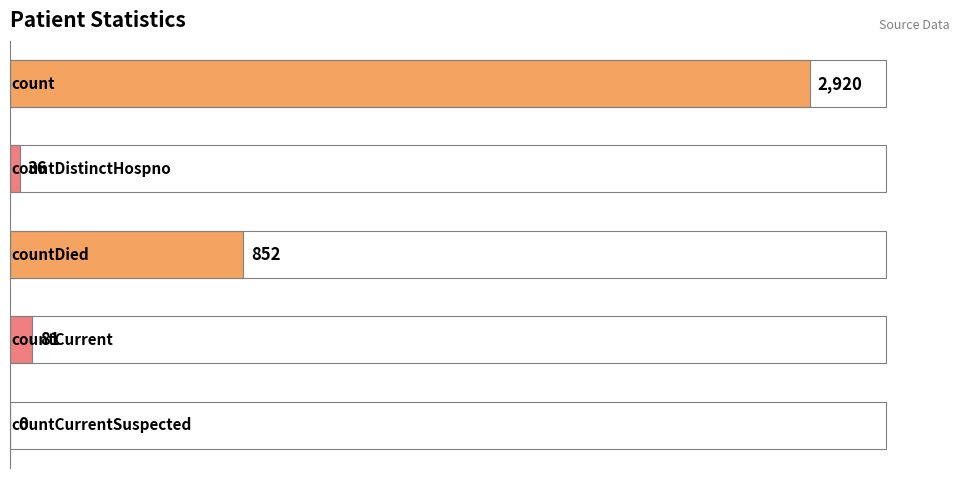

What is the sum of all values?

3889